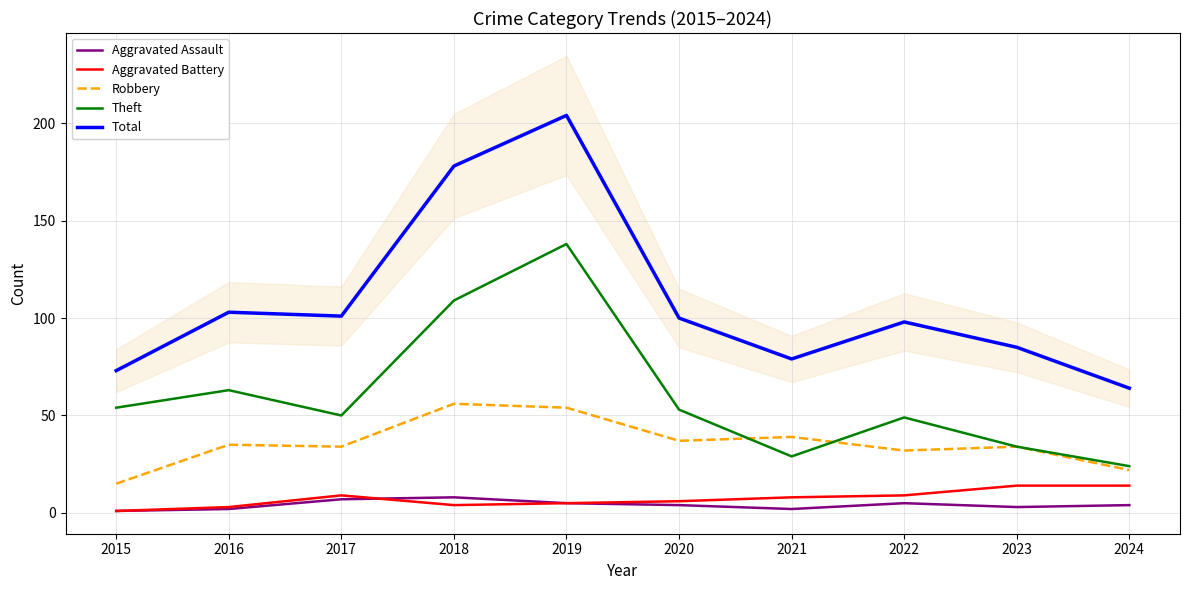

Reading left to right, what are all the values shown in this chart?

Aggravated Assault: 1	2	7	8	5	4	2	5	3	4
Aggravated Battery: 1	3	9	4	5	6	8	9	14	14
Robbery: 15	35	34	56	54	37	39	32	34	22
Theft: 54	63	50	109	138	53	29	49	34	24
Total: 73	103	101	178	204	100	79	98	85	64